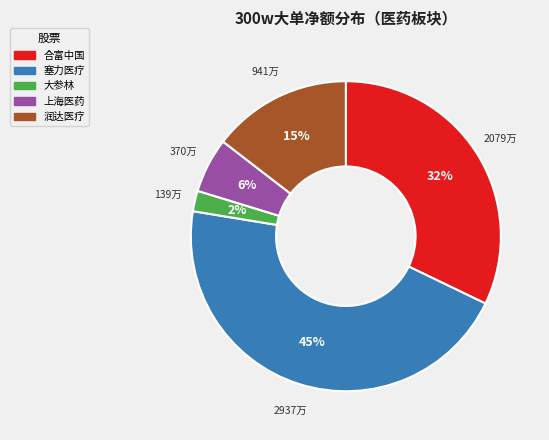

To the nearest percent, what is the average slice percentage?

20%